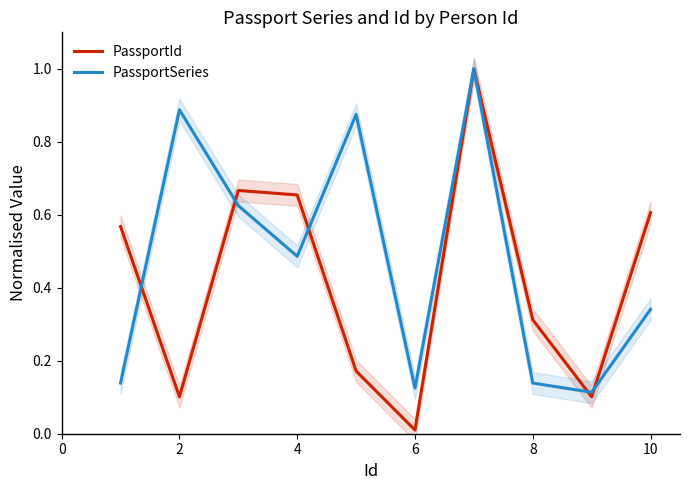

Which category has the lowest value in the PassportId series?

6